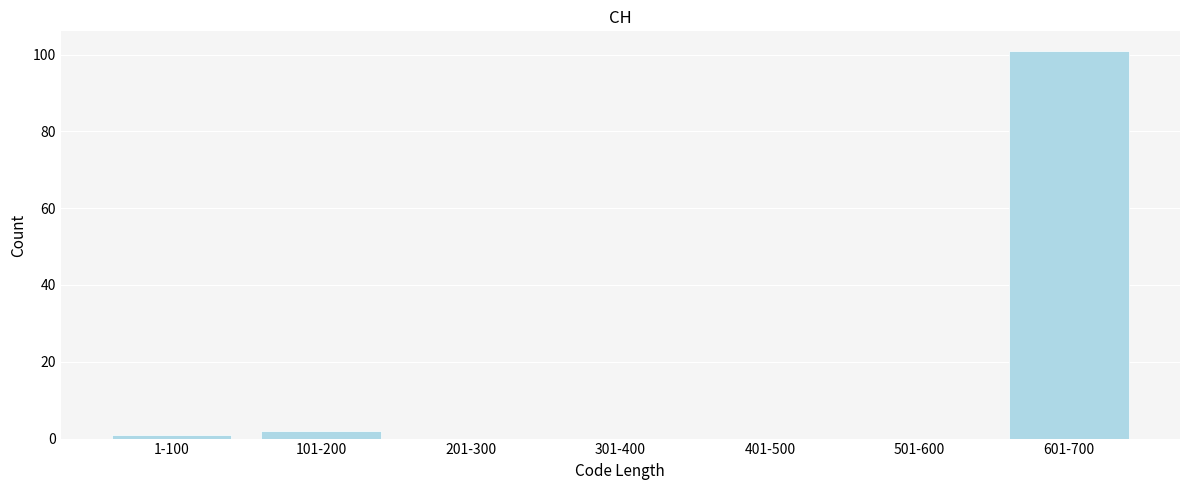

Reading right to left, extract all data points from this chart.

601-700=101	501-600=0	401-500=0	301-400=0	201-300=0	101-200=2	1-100=1